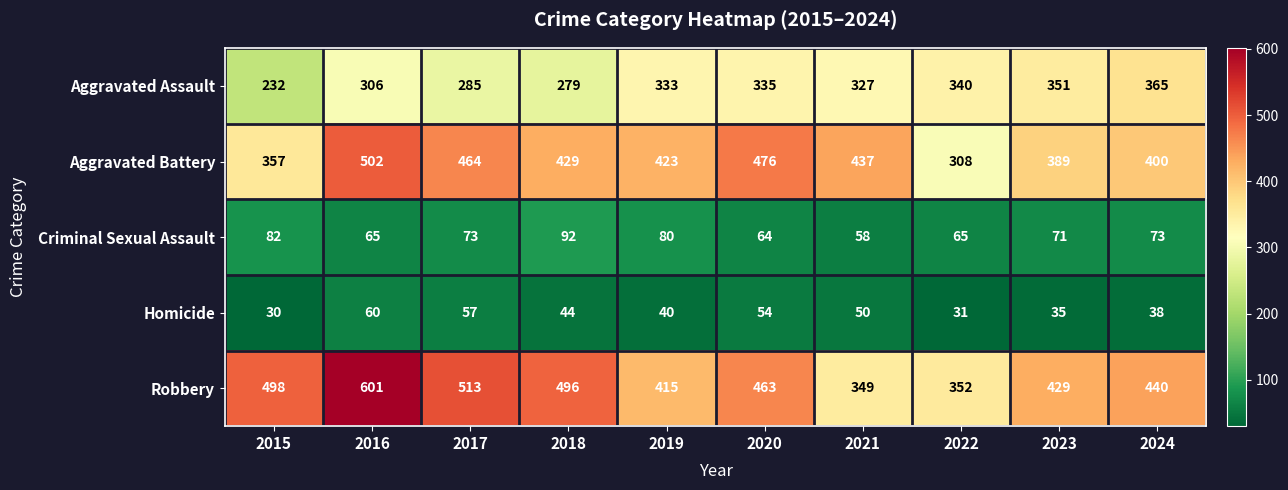

What value does the Homicide series have at 2018?

44